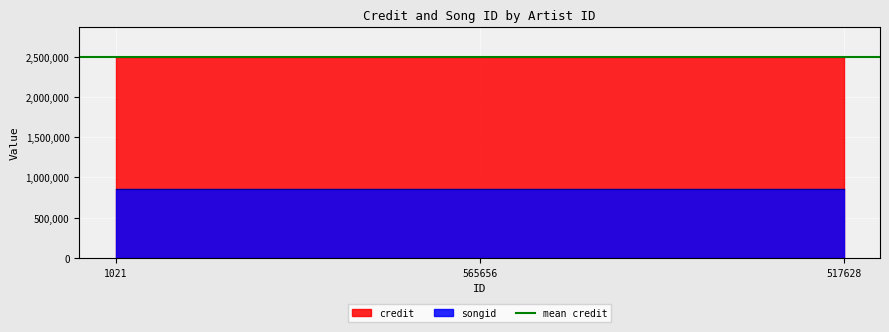

What is the label of the 2nd point from the left?

565656